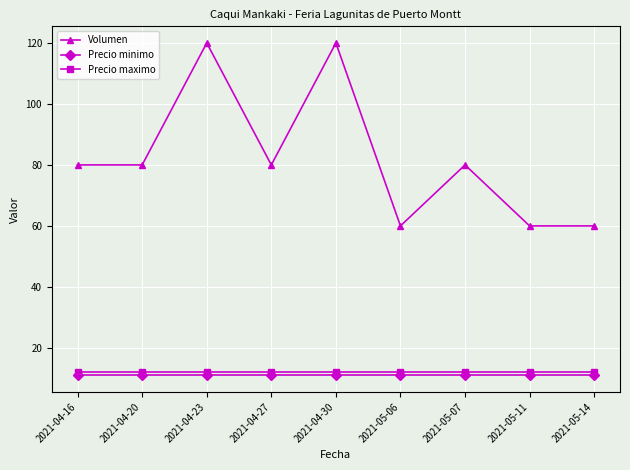

Which series has the largest range (max minus min)?

Volumen